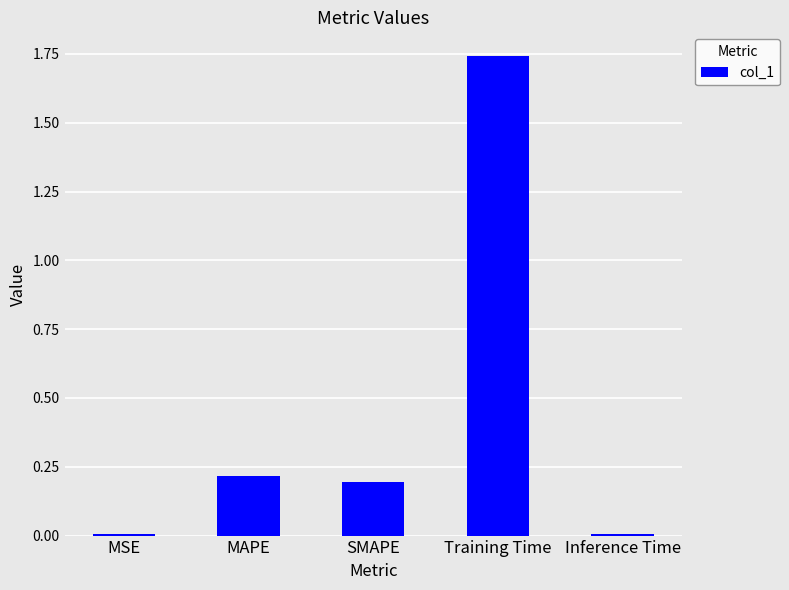

Which label corresponds to the largest value in the chart?

Training Time